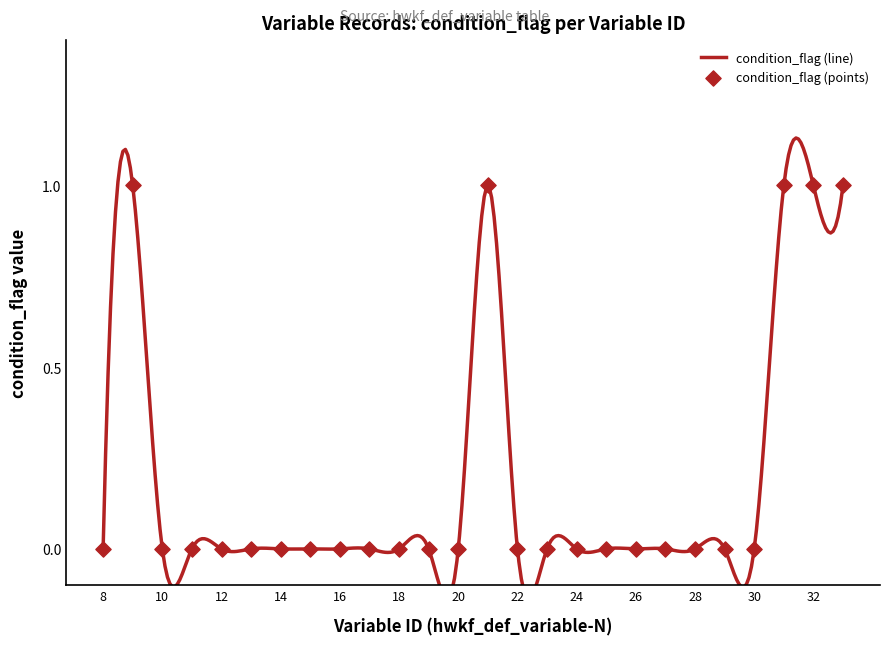

Which has a higher value, hwkf_def_variable-22 or hwkf_def_variable-19?

hwkf_def_variable-22